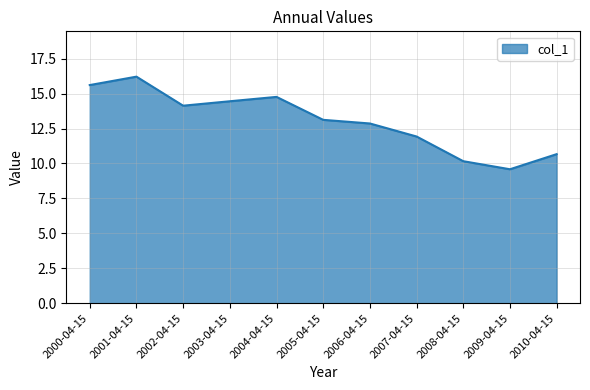

Is it true that the value at 2004-04-15 is 7.3?

False